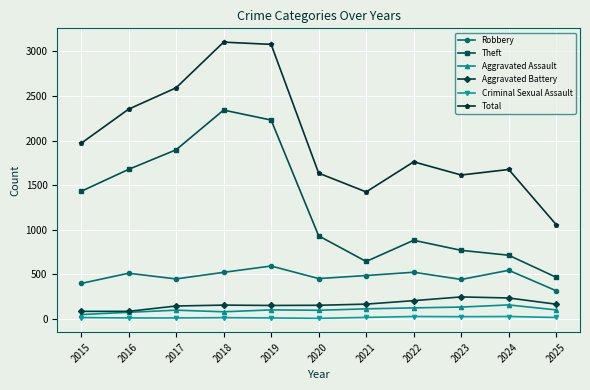

True or false: Aggravated Battery and Robbery intersect in this chart.

False